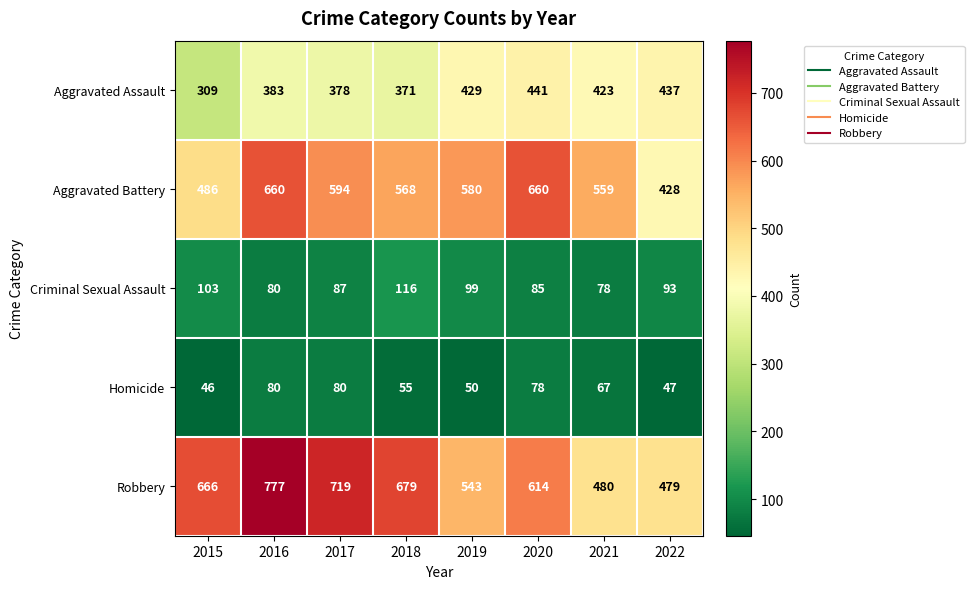

How many Robbery values are between 543 and 719?

5